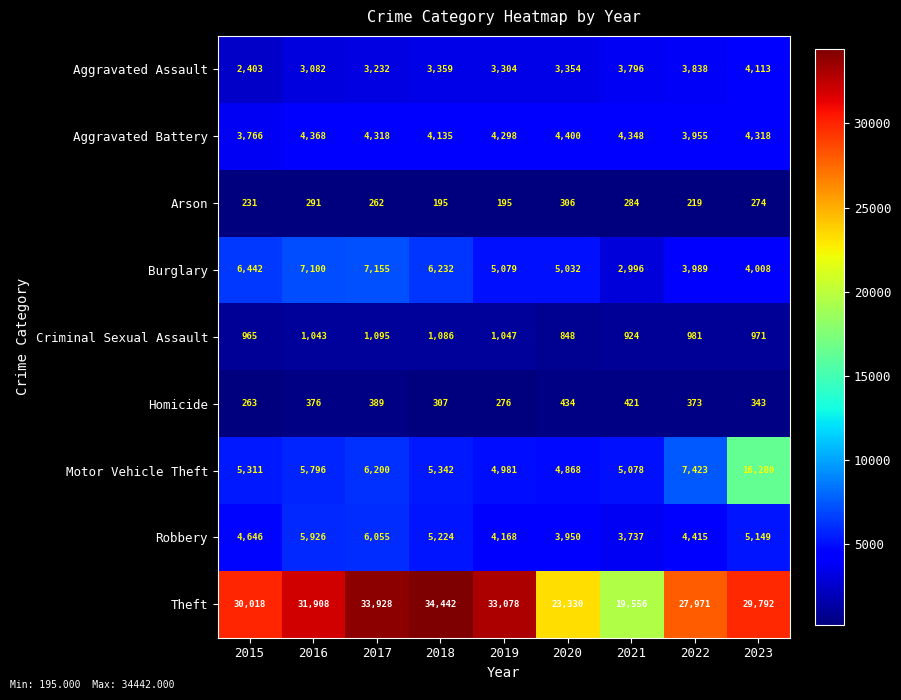

Which series has the largest range (max minus min)?

Theft